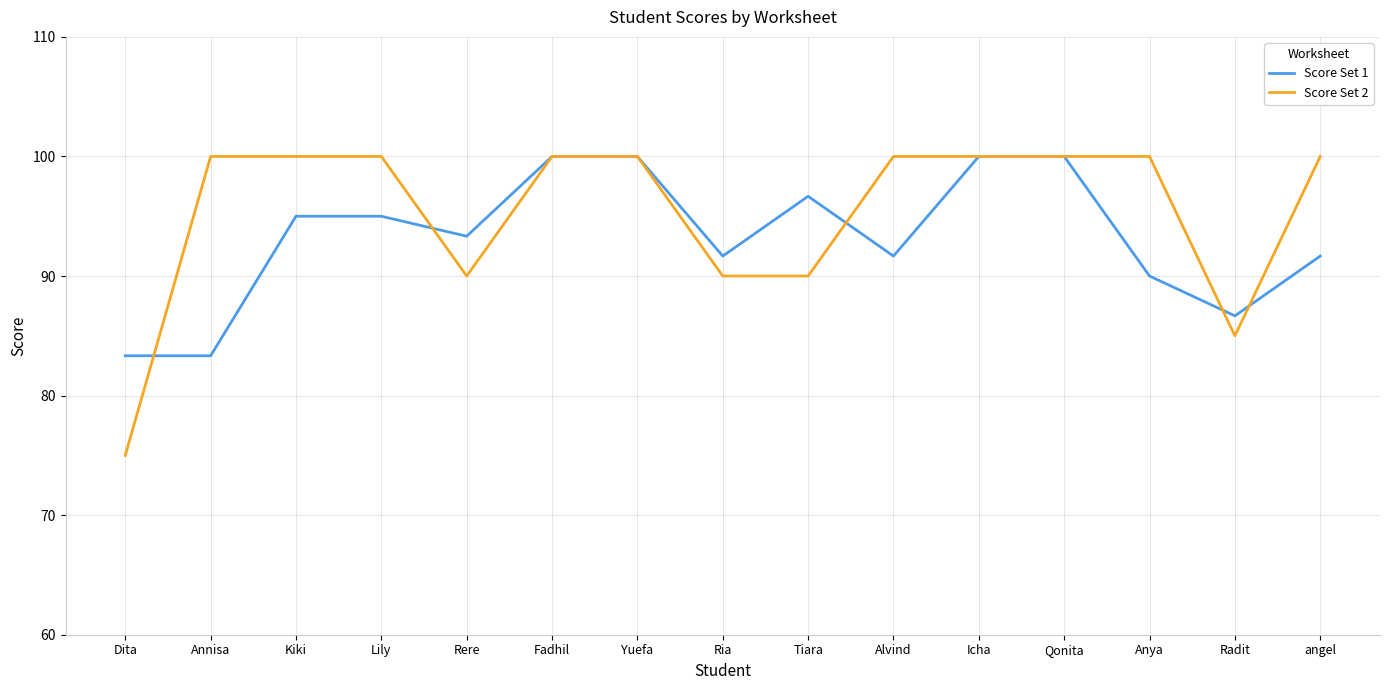

What is the total value across all series at Alvind?

191.7